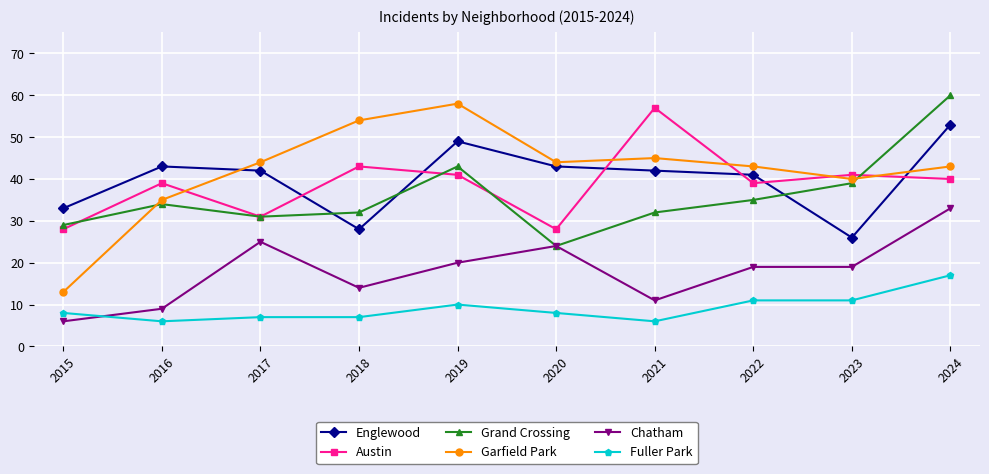

How many interior local peaks does the Englewood series have?

2